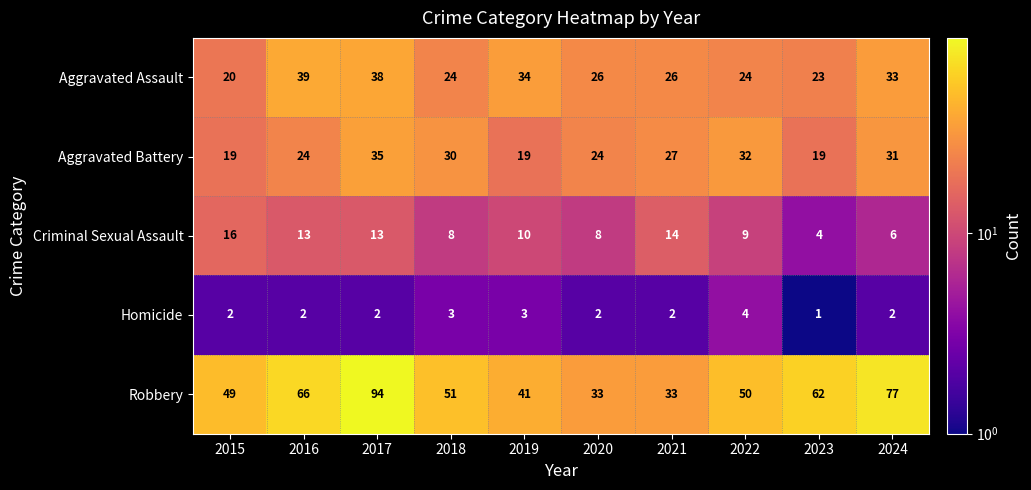

True or false: Robbery has a value of 167 at 2017.

False